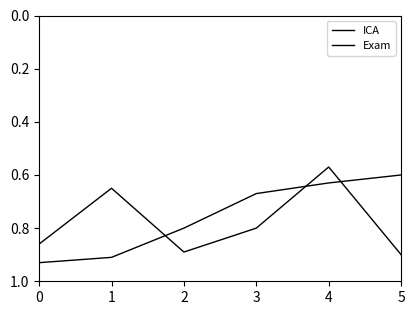

At which category does ICA reach its first local valley?

1